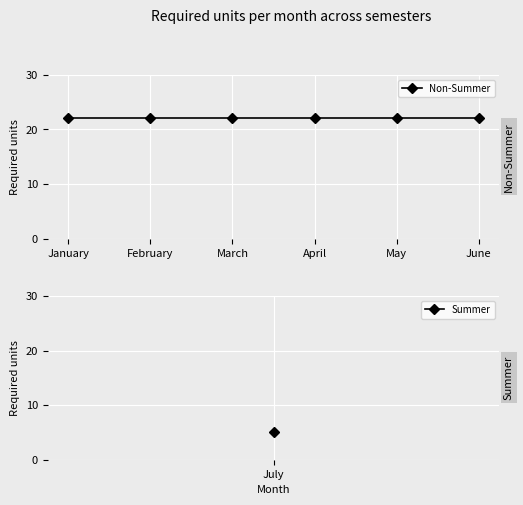

Reading left to right, extract all data points from this chart.

January=22	February=22	March=22	April=22	May=22	June=22	July=5